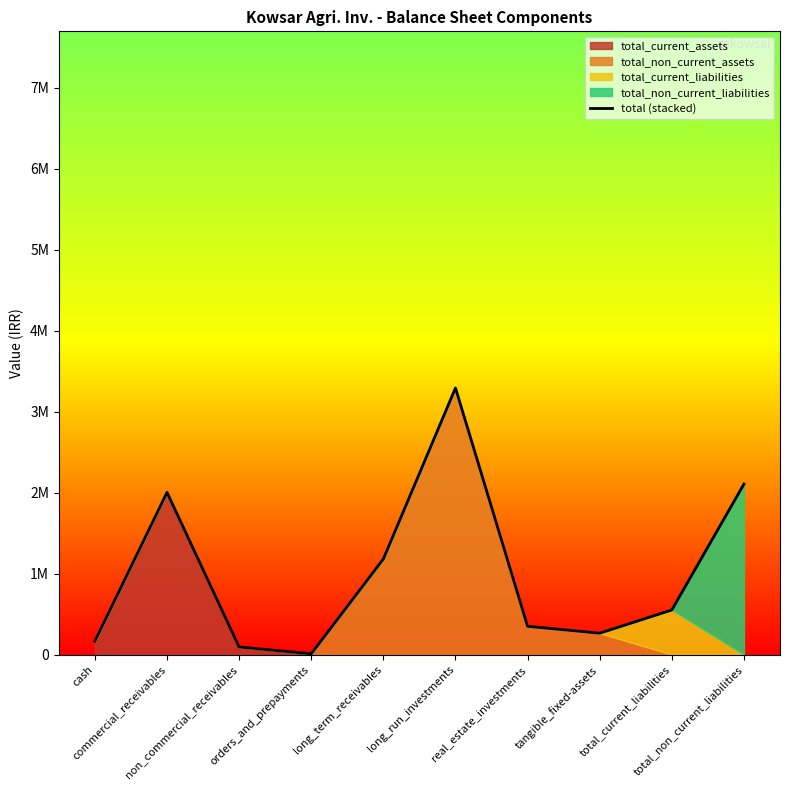

At which label does the data first exceed 551602?

commercial_receivables